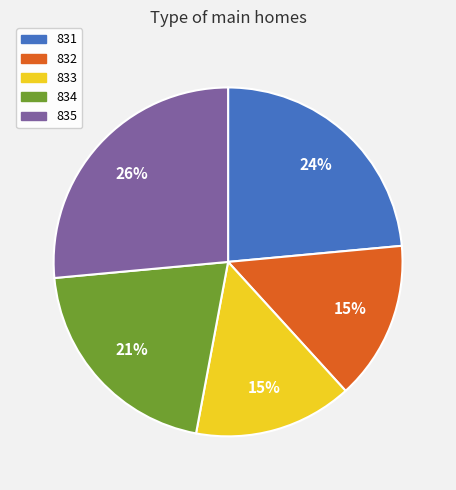

The 835 slice represents 26% of the pie. True or false?

True